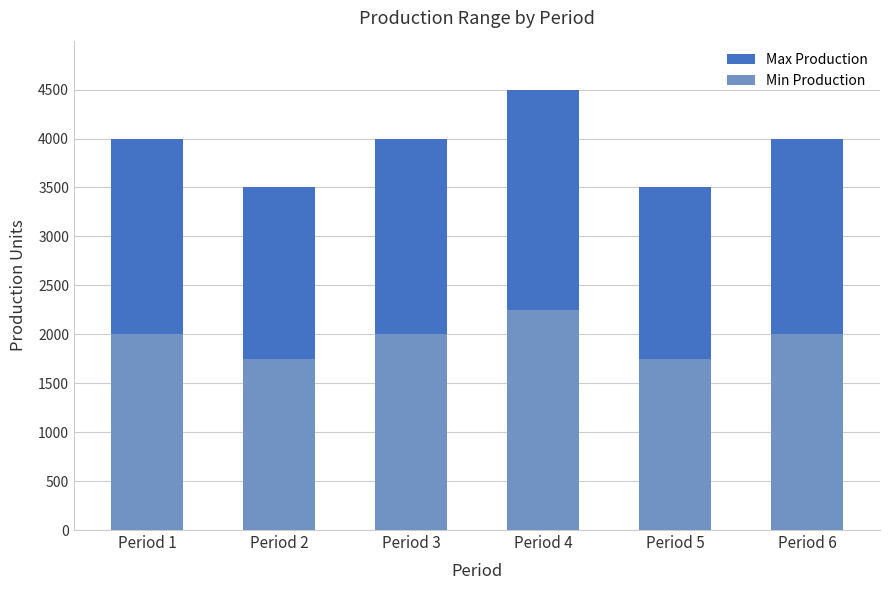

What is the maximum value for Max Production?

4500